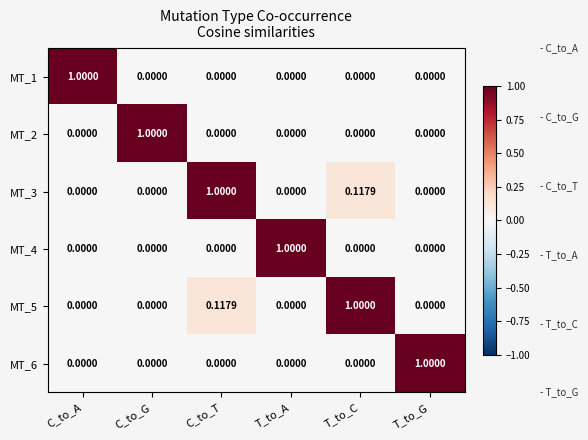

At which category is the sum across all series the highest?

C_to_T